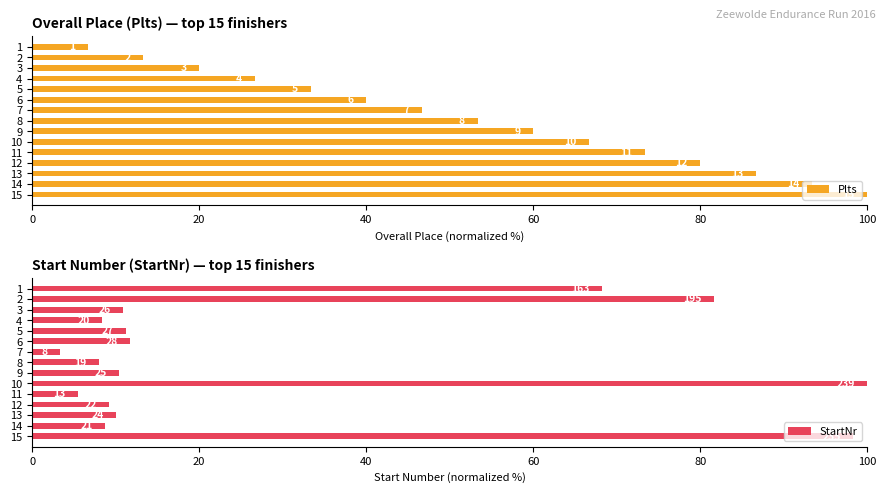

What is the sum of all StartNr values?

445.6